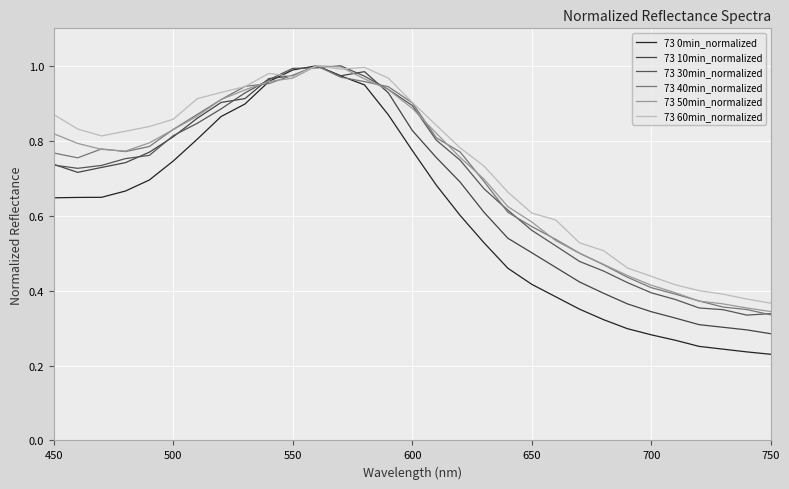

What is the difference between the second highest and second lowest values in the 73 50min_normalized series?

0.6